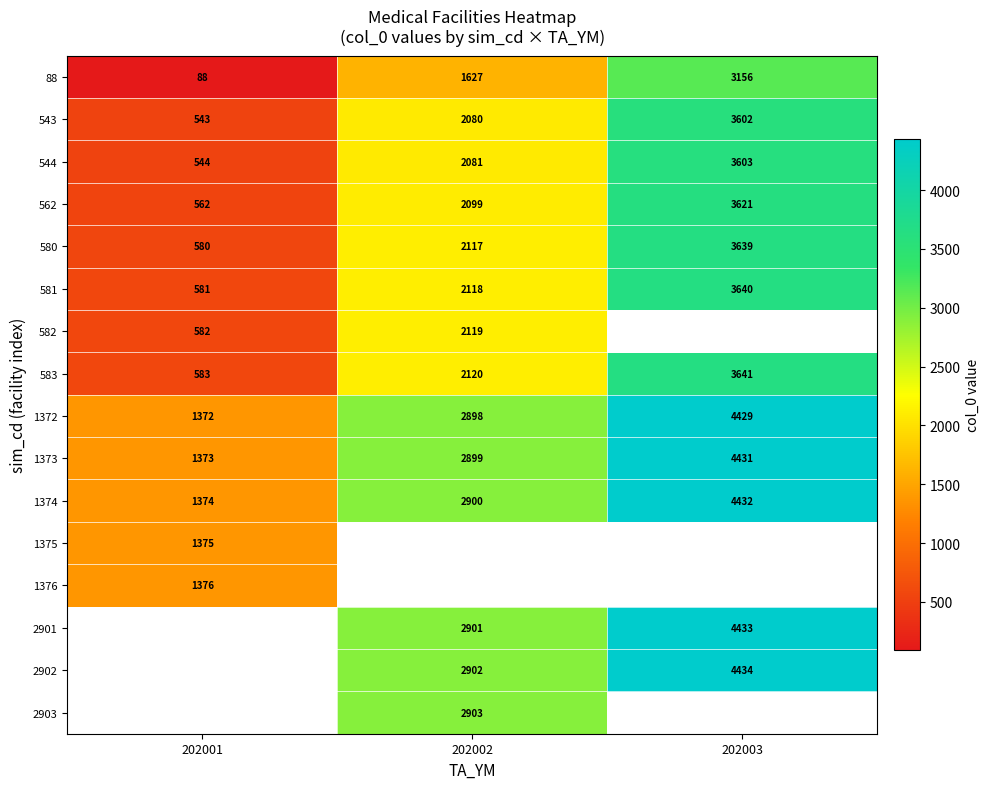

How many series are shown in this chart?

16